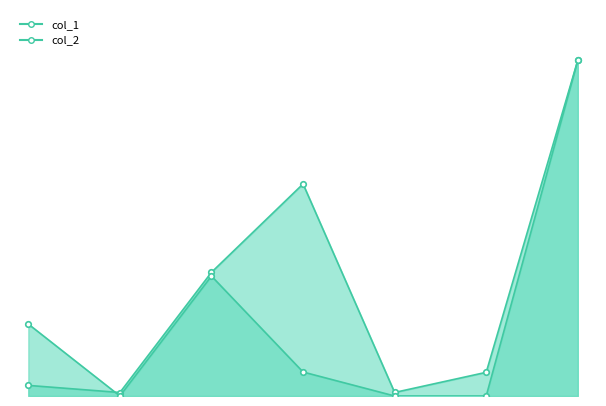

What is the approximate value of col_1 at 5900?

6000.0